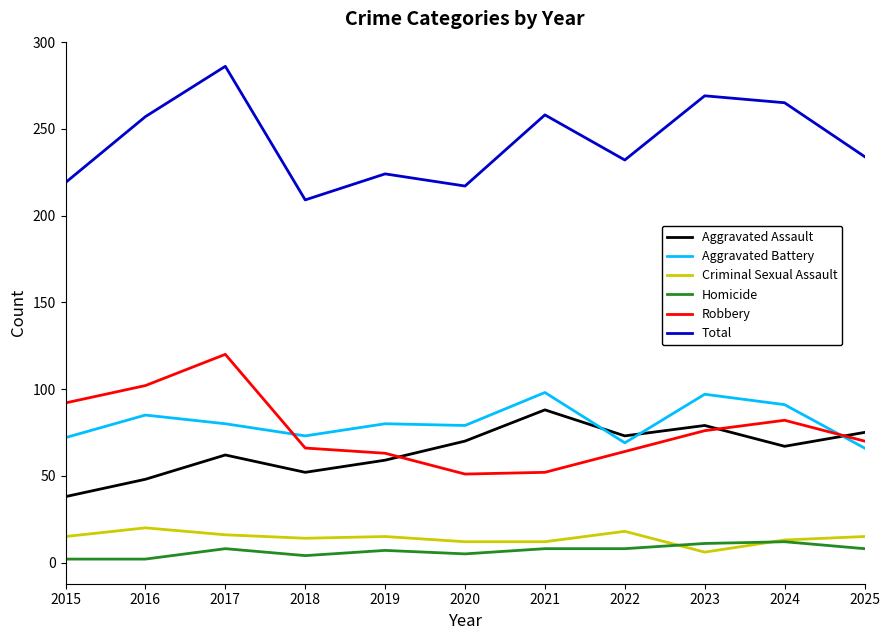

Between 2016 and 2022, which series saw the biggest shift?

Robbery